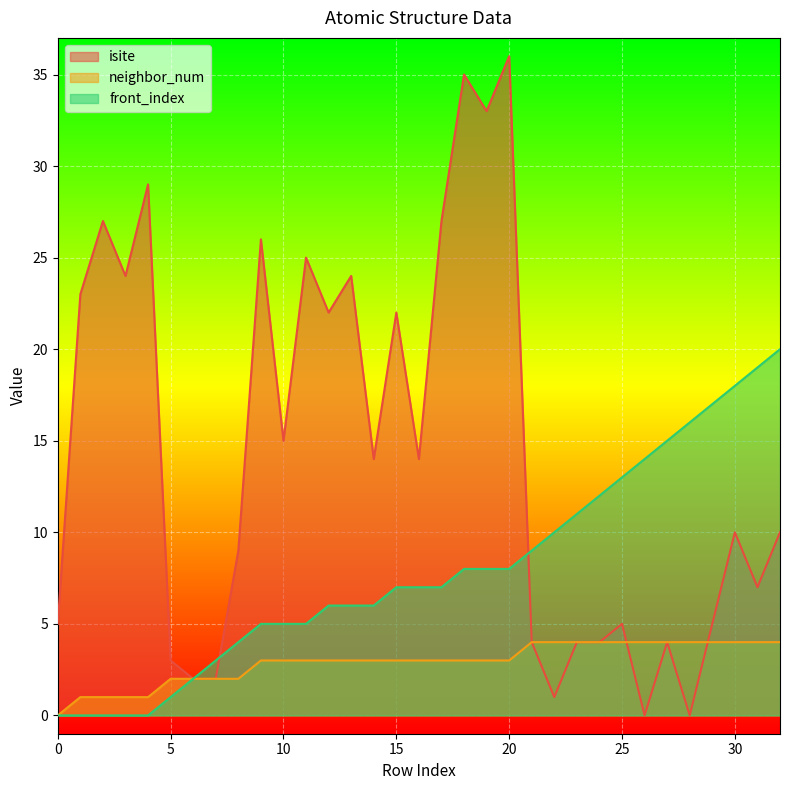

Where do neighbor_num and isite first cross each other?

25 and 26